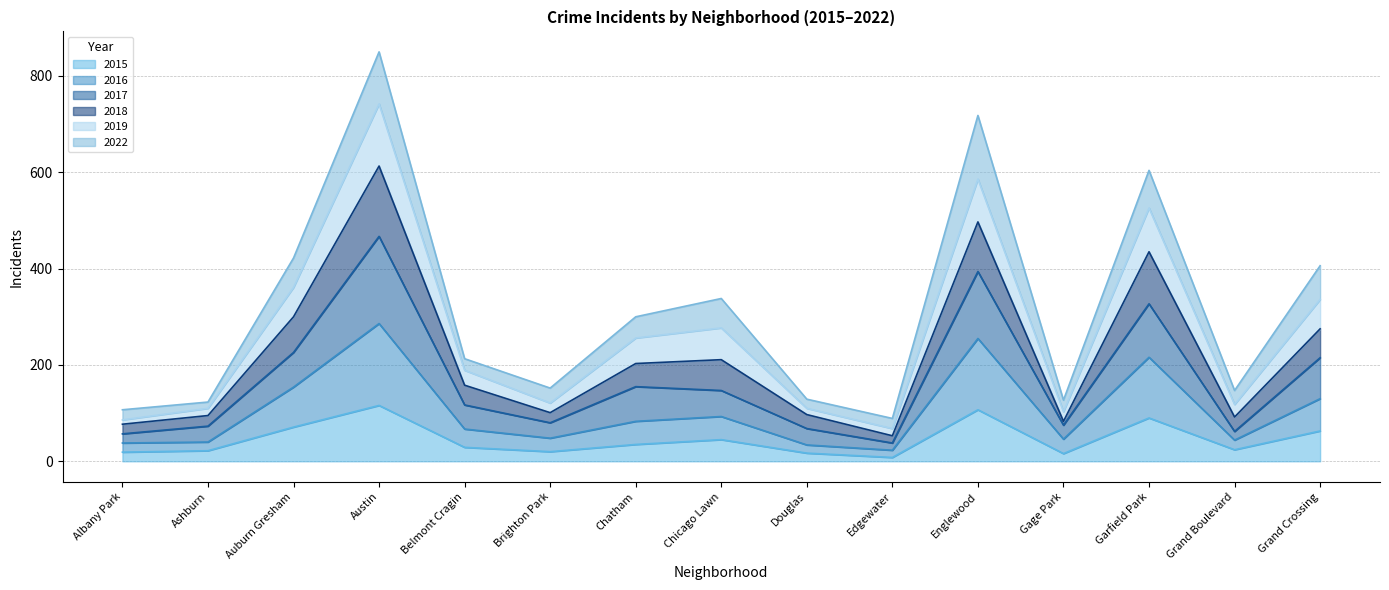

How many lines are shown in the chart?

6